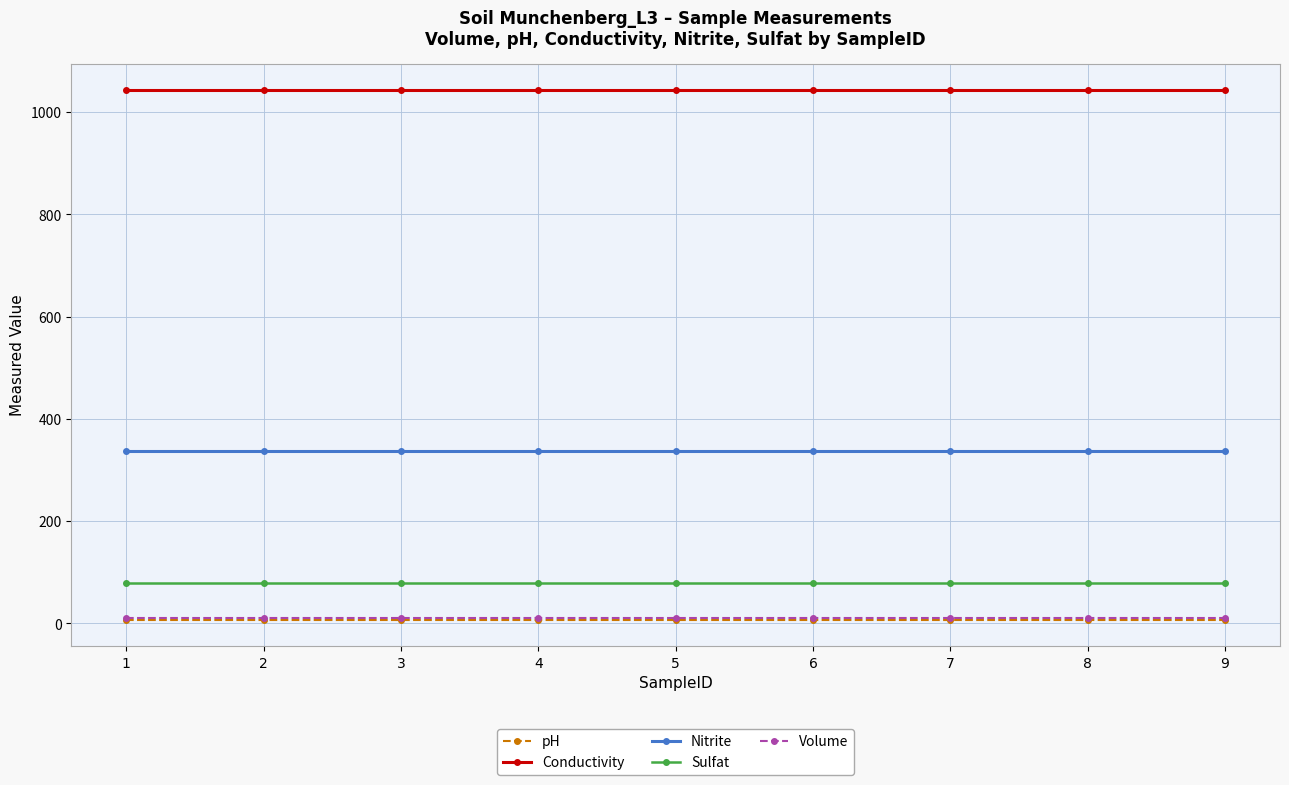

What value does the Sulfat series have at 1?

79.1